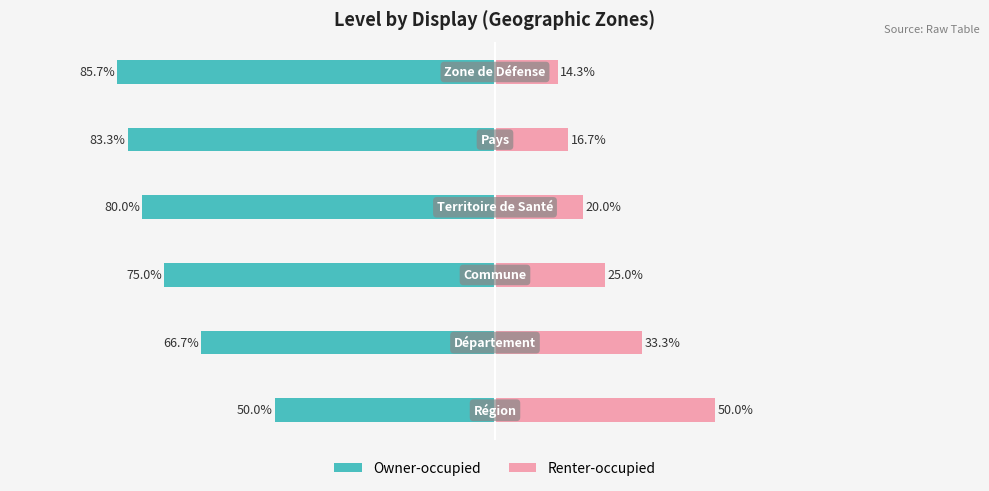

Reading left to right, list all the values displayed in this chart.

Owner-occupied: -50.0	-66.7	-75.0	-80.0	-83.3	-85.7
Renter-occupied: 50.0	33.3	25.0	20.0	16.7	14.3